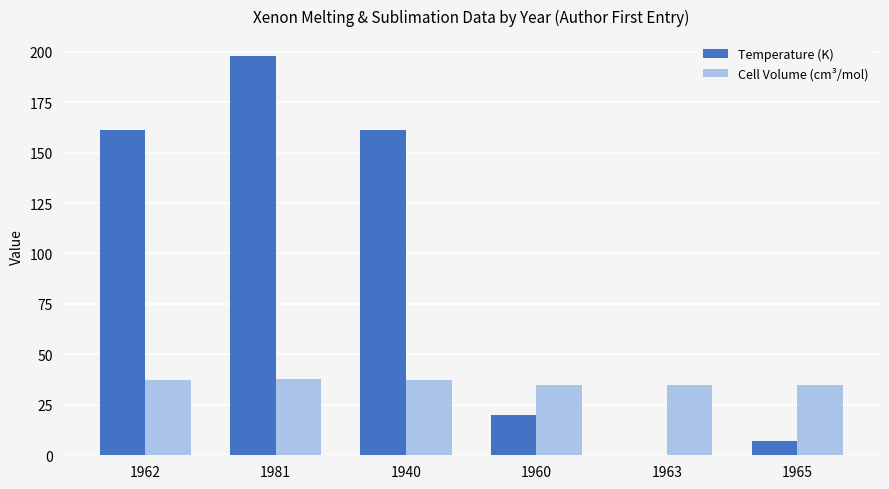

Which label corresponds to the largest value in the chart?

1981